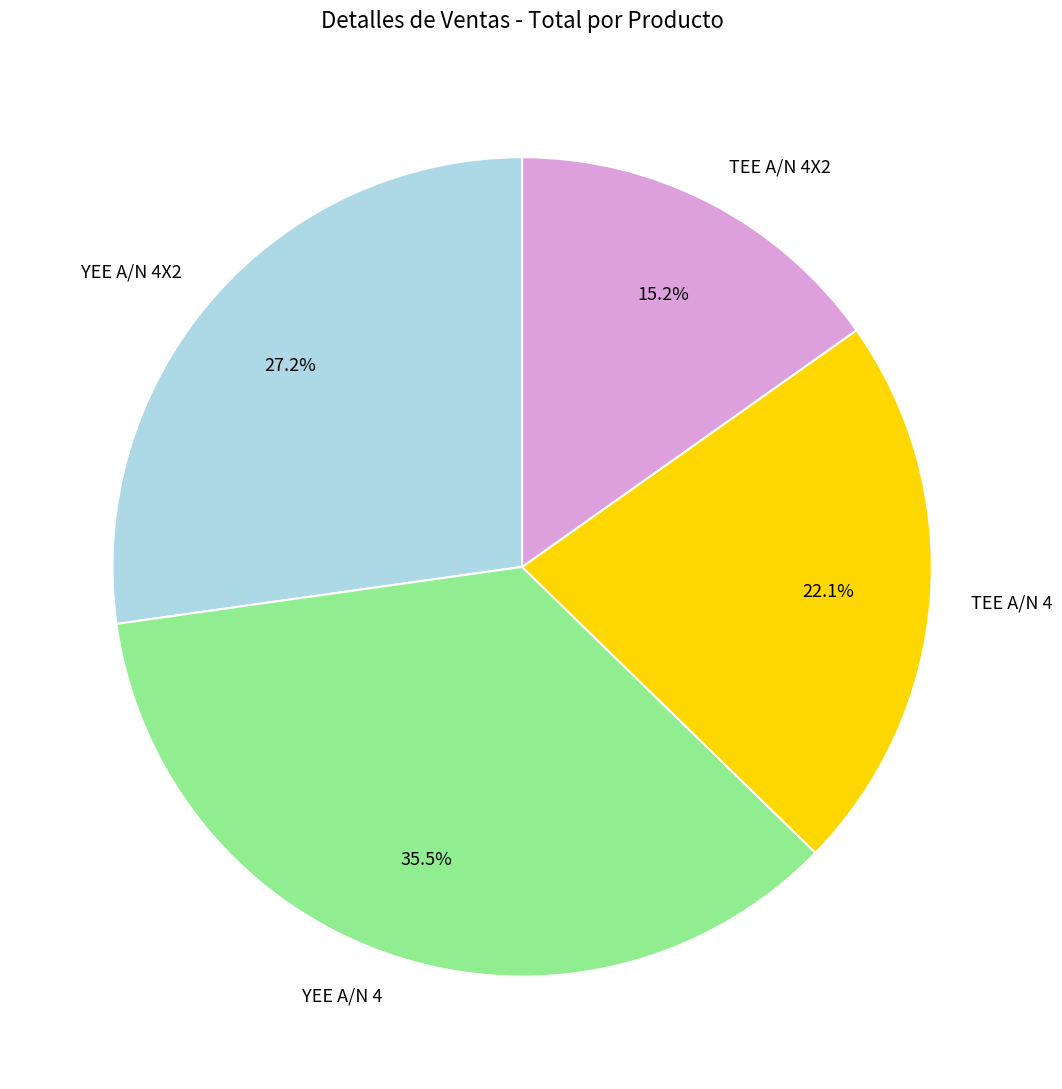

To the nearest percent, what is the combined percentage of YEE A/N 4 and YEE A/N 4X2?

63%